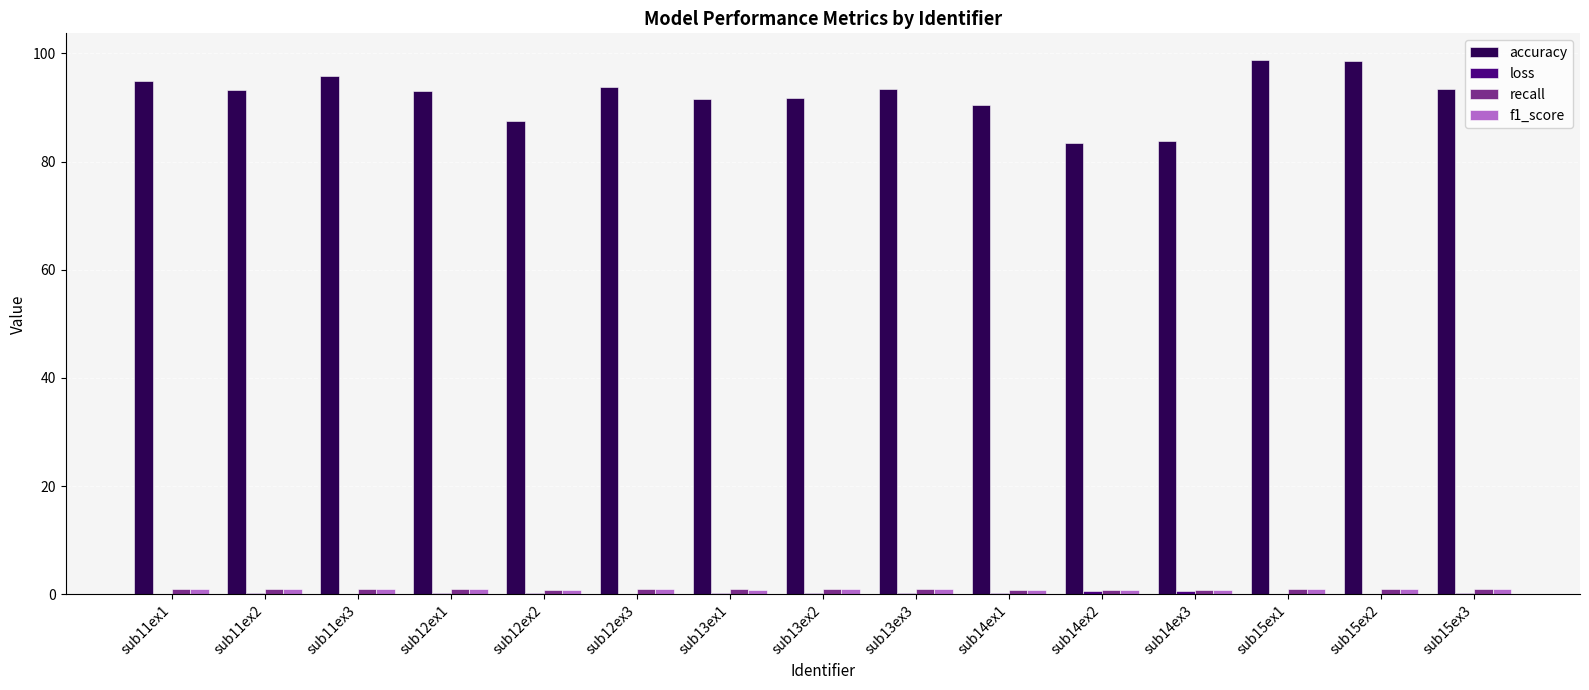

Which series has the largest total across all categories?

accuracy